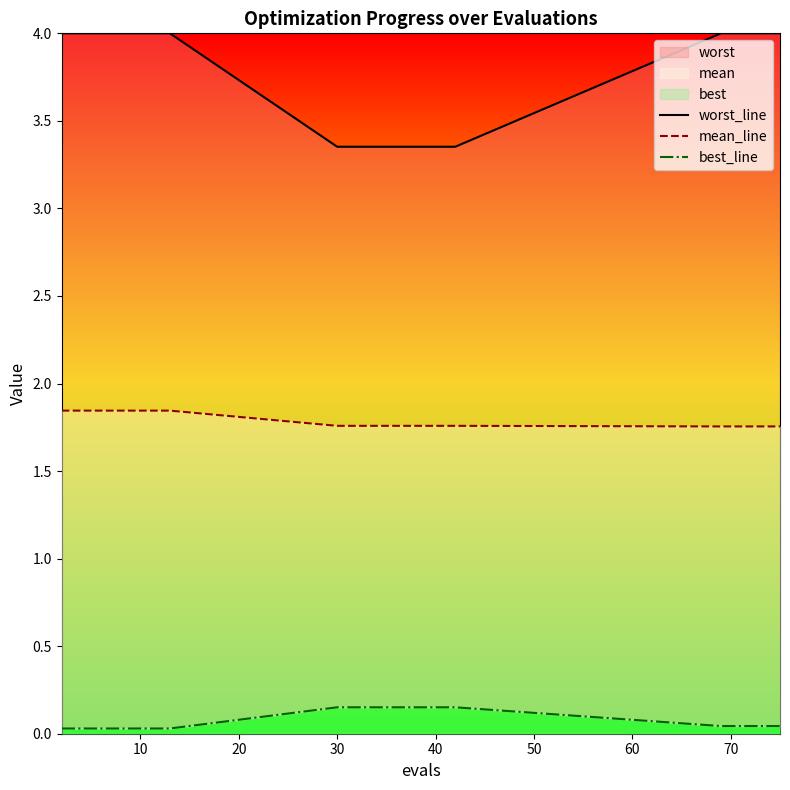

What is the maximum value shown in the chart?

4.0